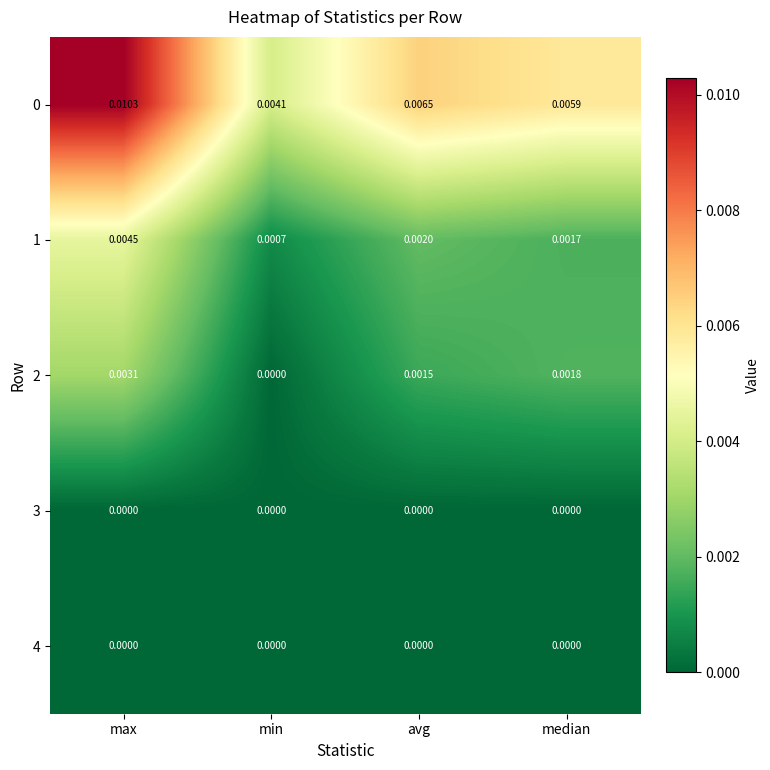

Which category has the highest value in the 2 series?

max